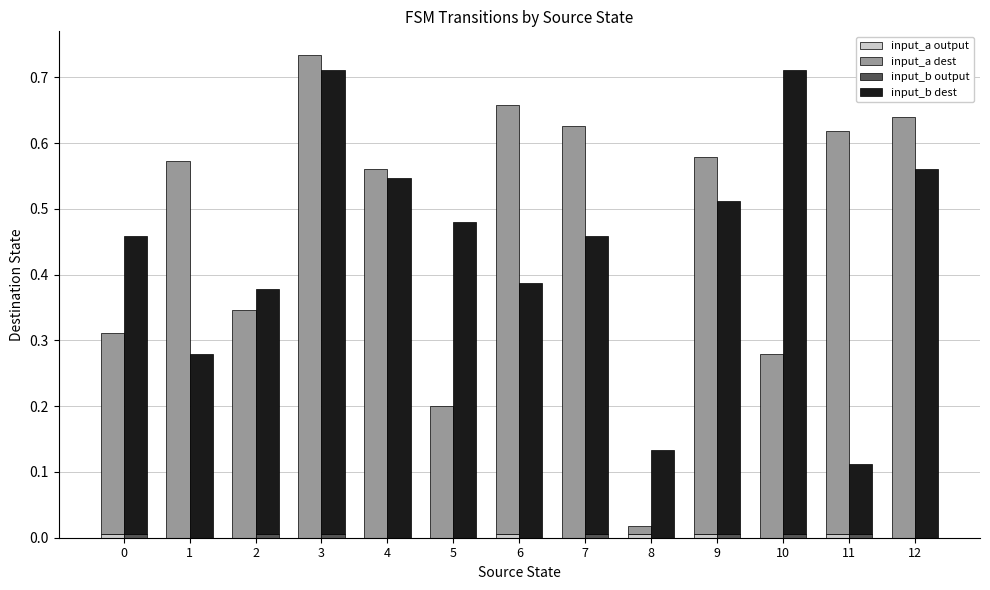

How many bars are there in total?

52